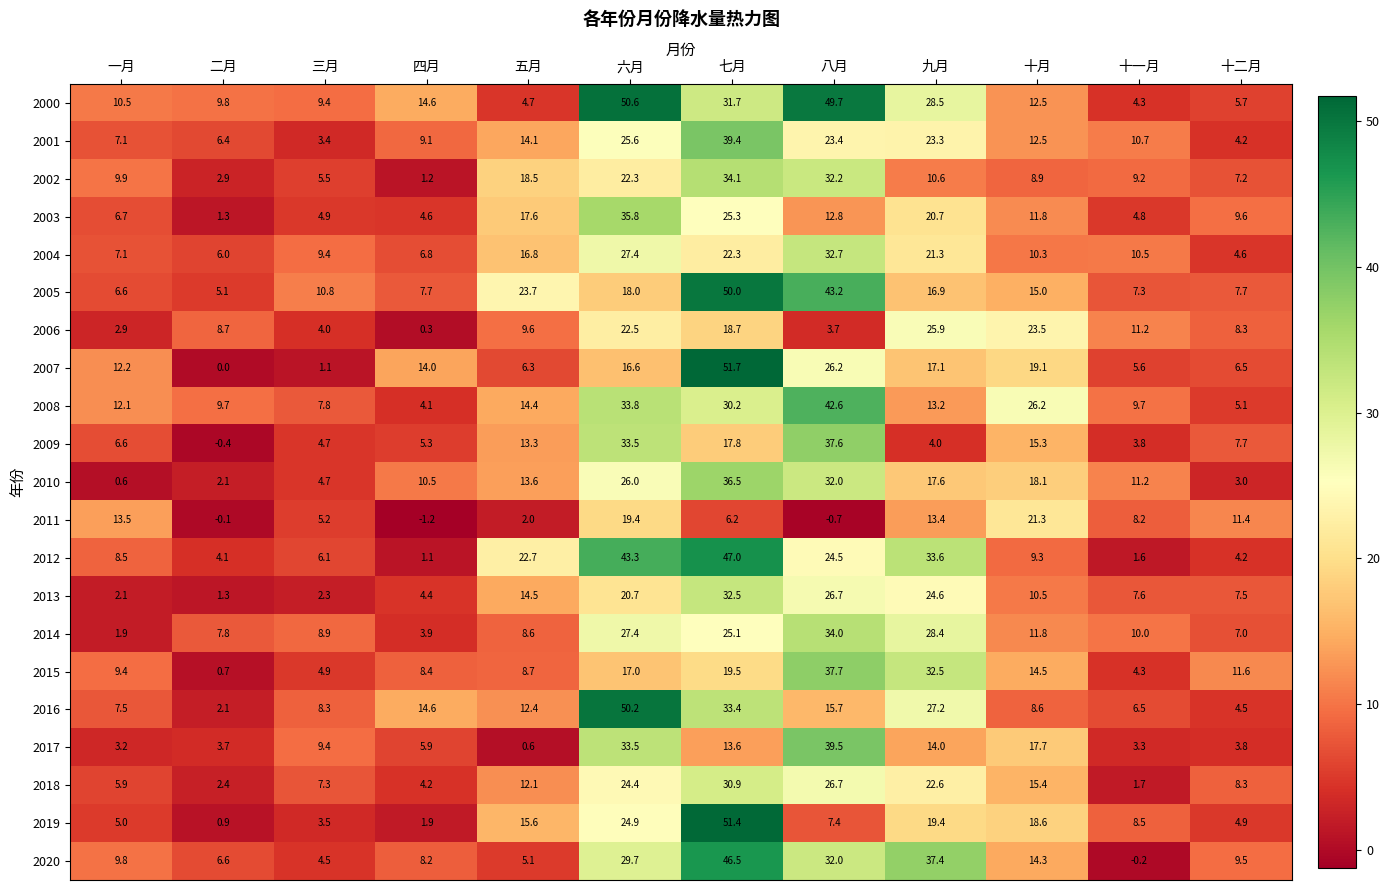

What is the difference between the maximum and second lowest values in the 2008 series?

37.5